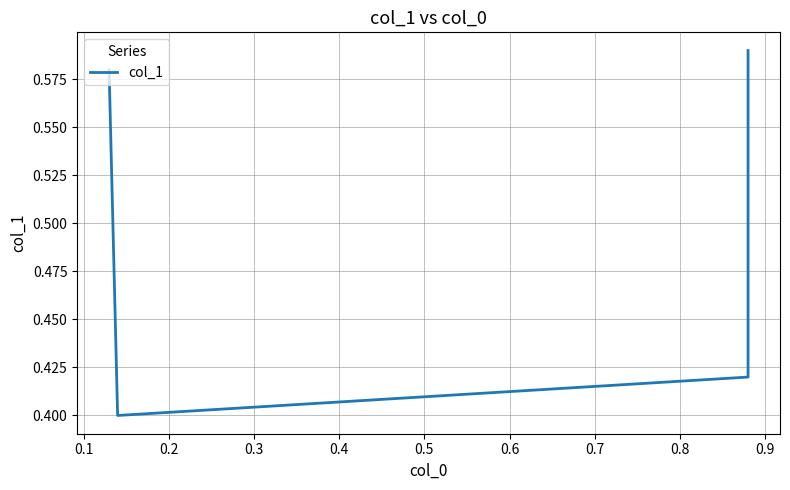

At which category does the data reach its first local valley?

0.1